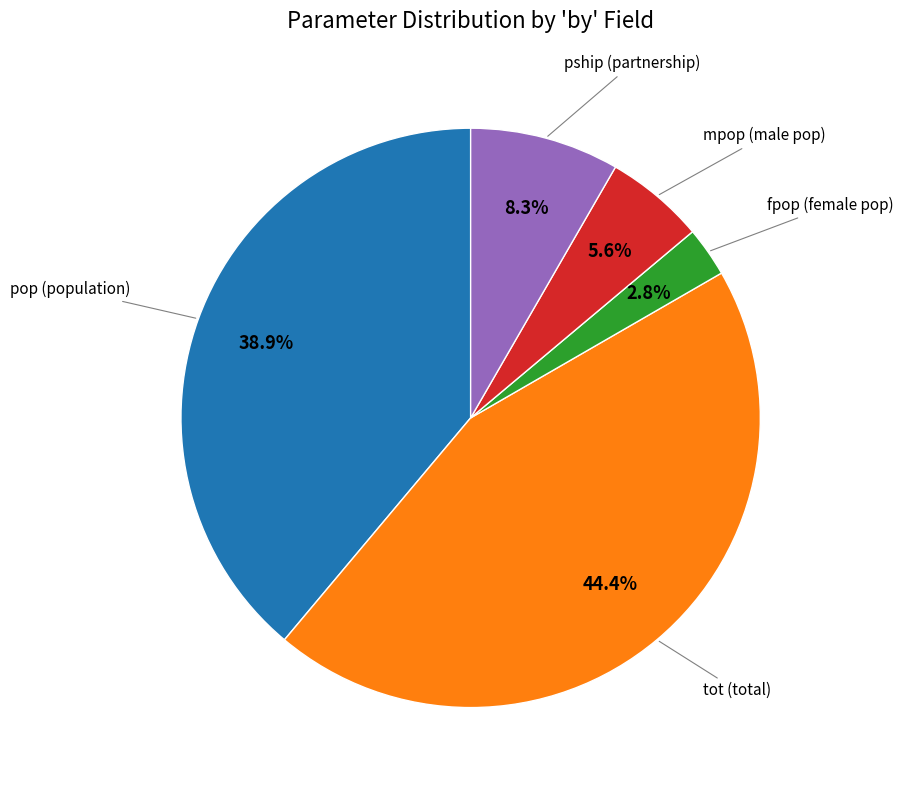

What is the smallest slice in the pie chart?

fpop (female pop)